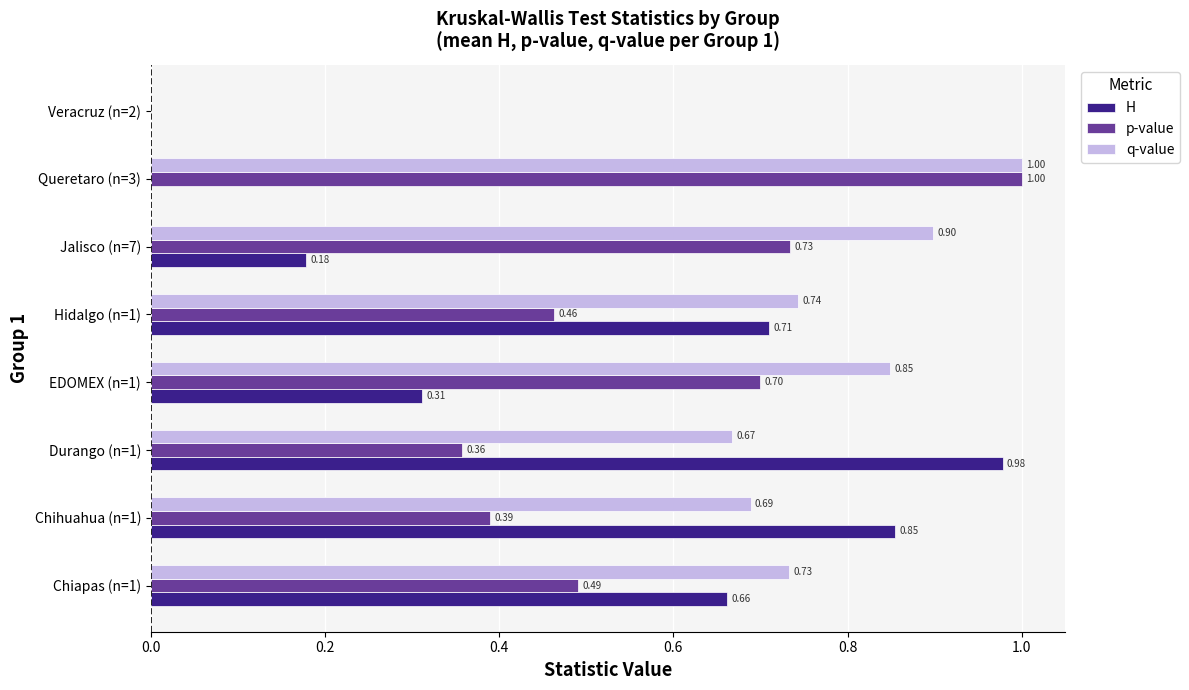

Which series changed the most between EDOMEX (n=1) and Hidalgo (n=1)?

H